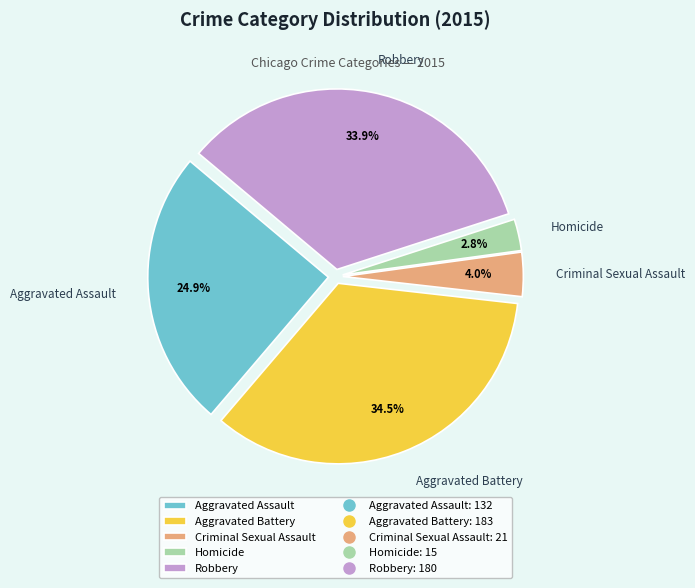

Which category has the biggest portion of the pie?

Aggravated Battery